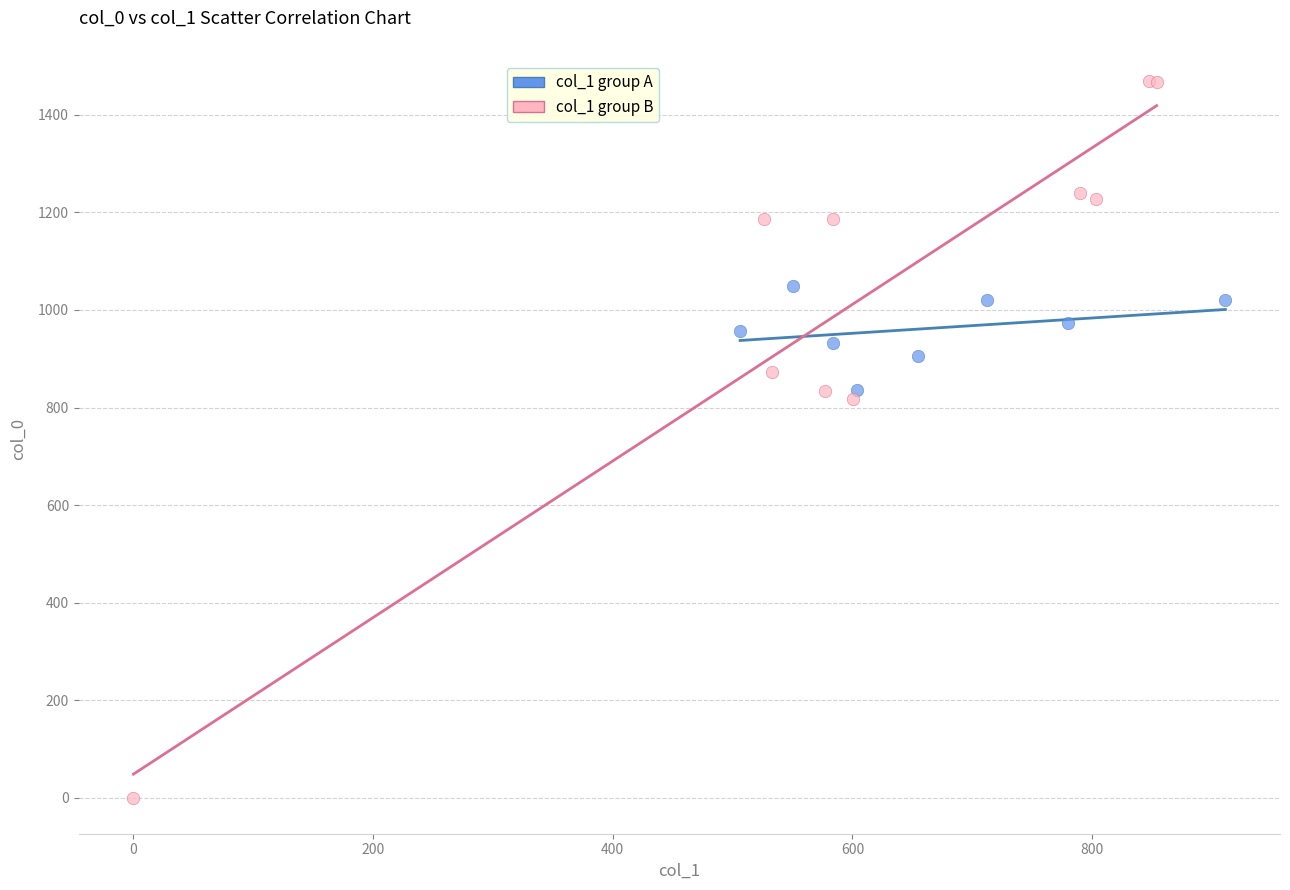

What are all the series names shown in the legend?

col_1 group A, col_1 group B